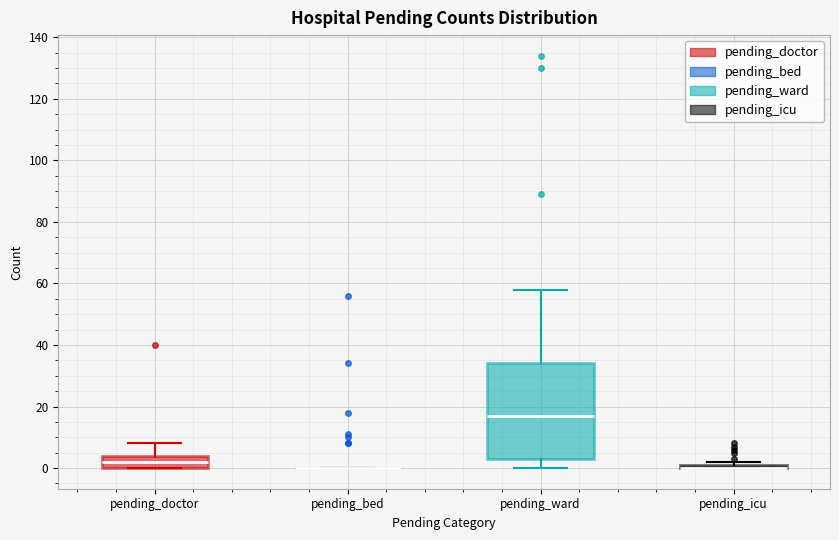

Comparing the boxes themselves (not the whiskers), which one is the tallest?

pending_ward